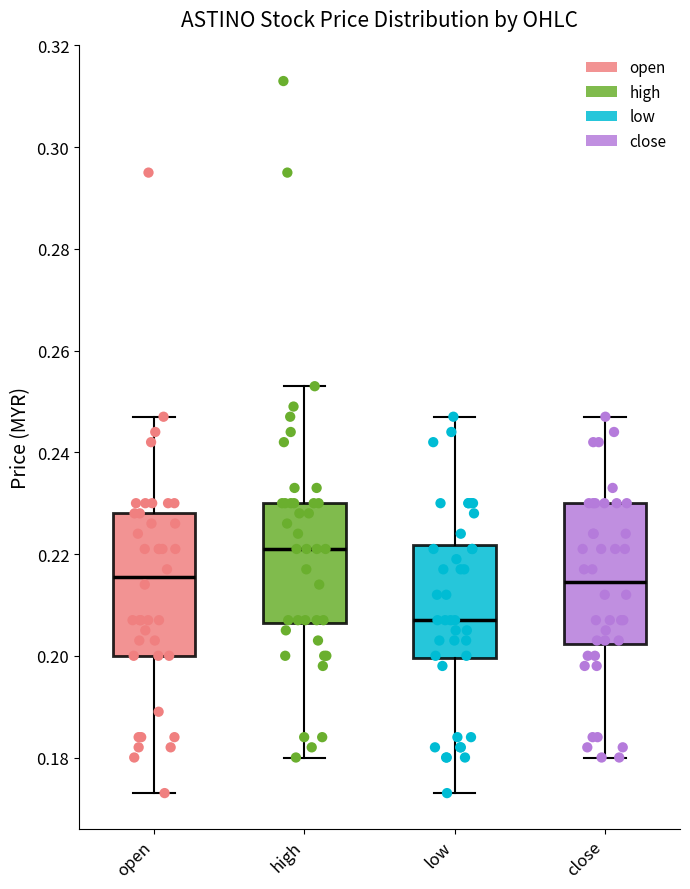

Reading left to right, read every box against the y-axis: the position of its median line, the range the box covers, and the ends of its whiskers. The values are not printed on the chart, so give them approximately, as read against the axis.

open: median 0.216, box 0.200 to 0.228, whiskers 0.174 to 0.248
high: median 0.222, box 0.206 to 0.230, whiskers 0.180 to 0.254
low: median 0.208, box 0.200 to 0.222, whiskers 0.174 to 0.248
close: median 0.214, box 0.202 to 0.230, whiskers 0.180 to 0.248